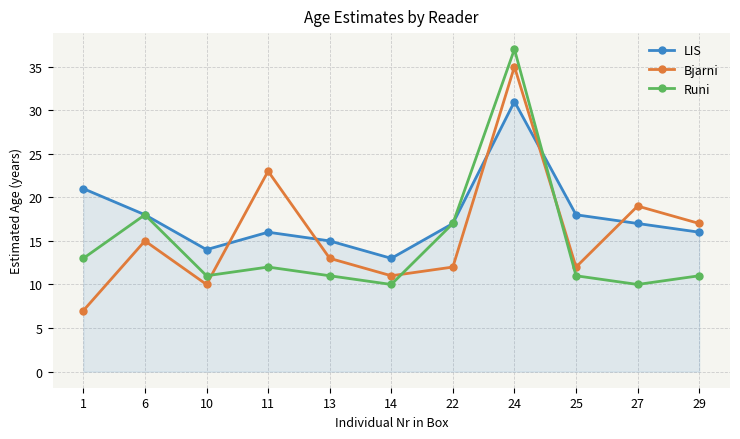

The value of Runi at 10 is 6. True or false?

False